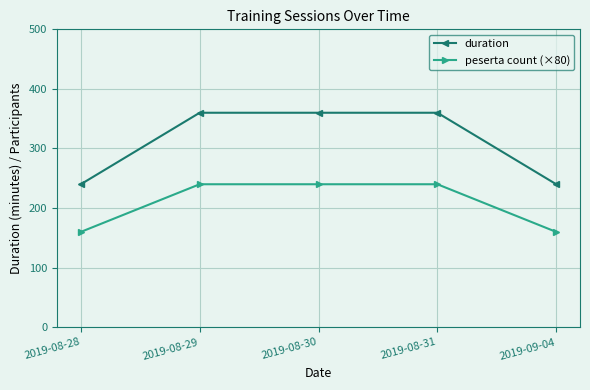

Rank the series at 2019-09-04 from highest to lowest value.

duration, peserta count (×80)